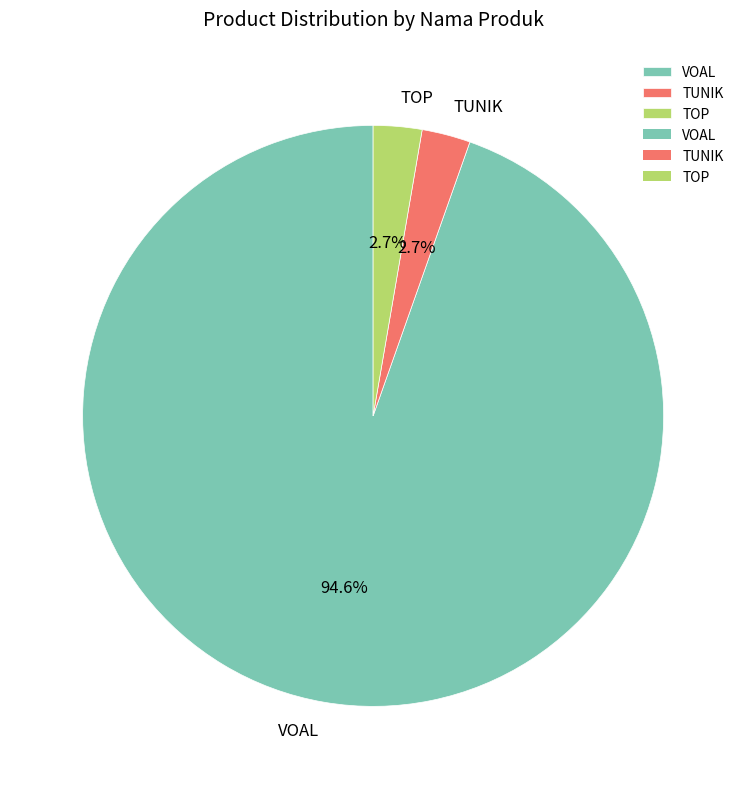

How many segments does this pie chart have?

3